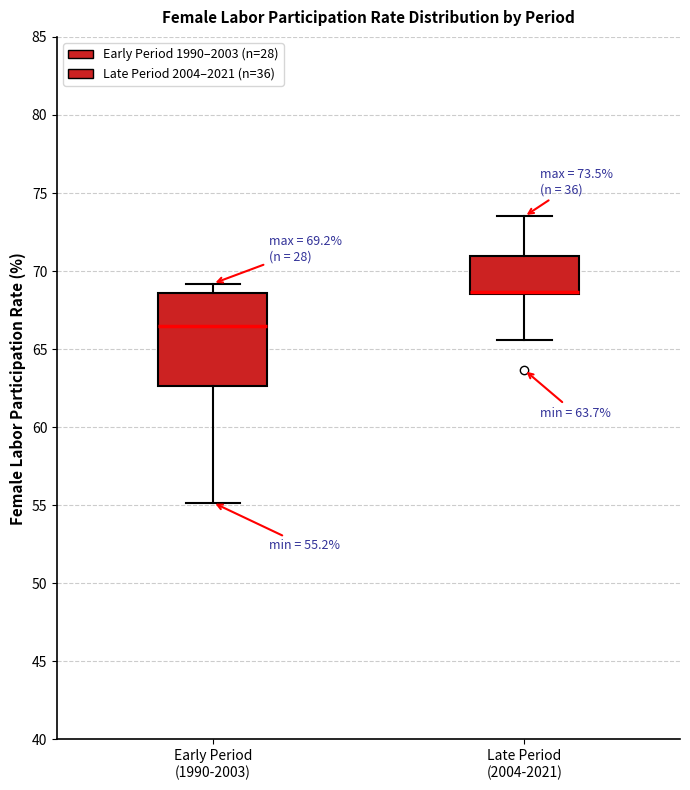

Which box is the tallest, from its lower edge to its upper edge?

Early Period (1990-2003)